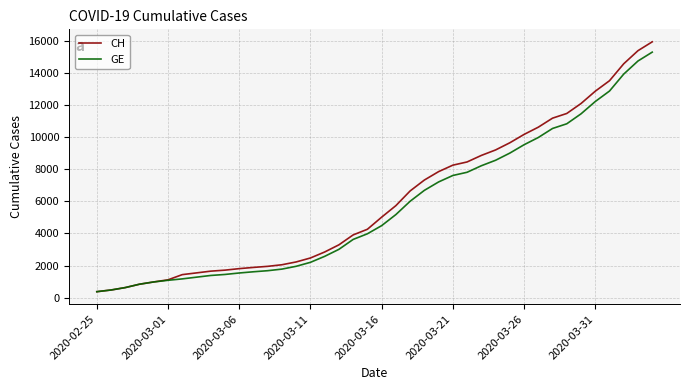

What is the maximum value for GE?

15284